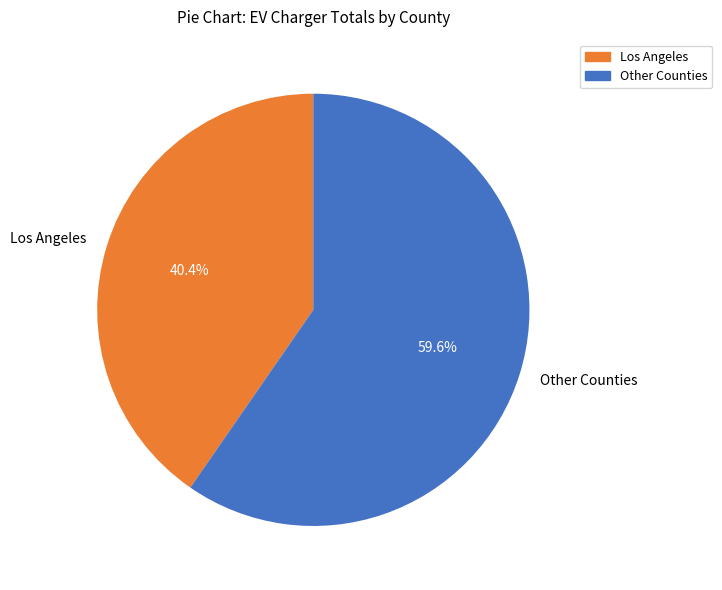

What is the smallest slice in the pie chart?

Los Angeles